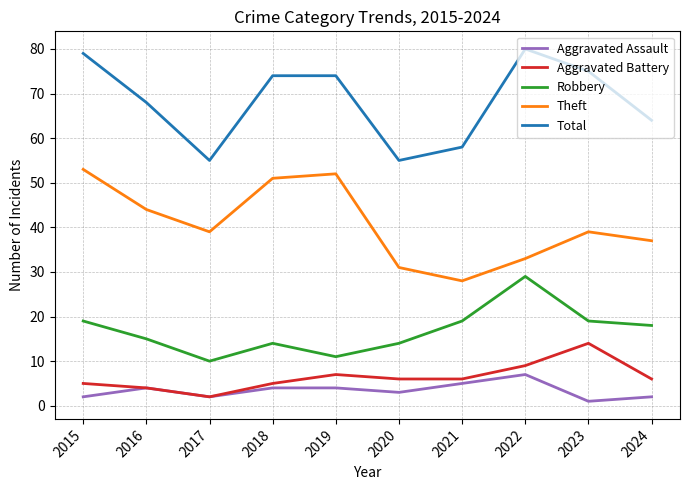

Which series has the largest total across all categories?

Total